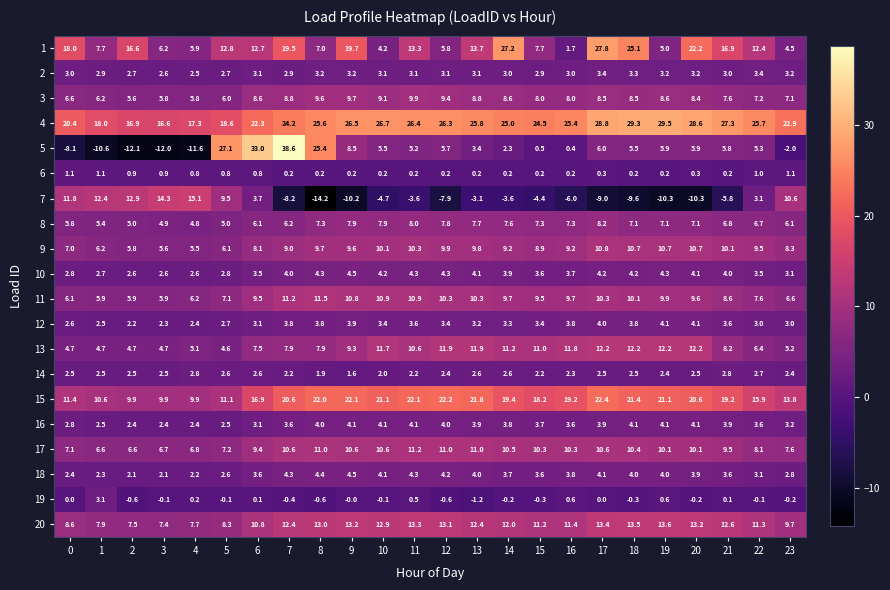

Where is 9 nearest to the value 8?

6